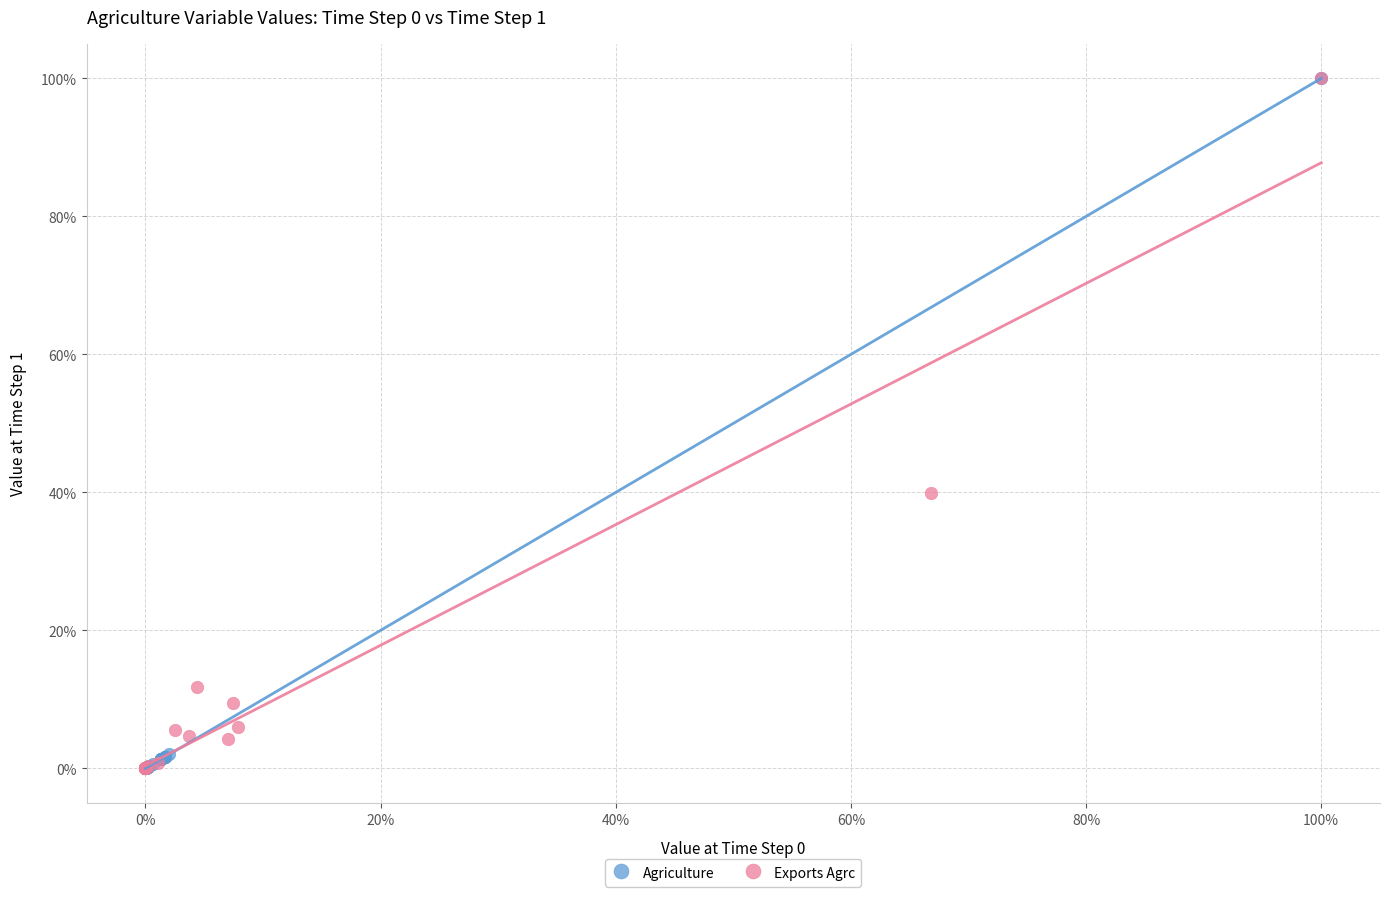

What are all the series names shown in the legend?

Agriculture, Exports Agrc